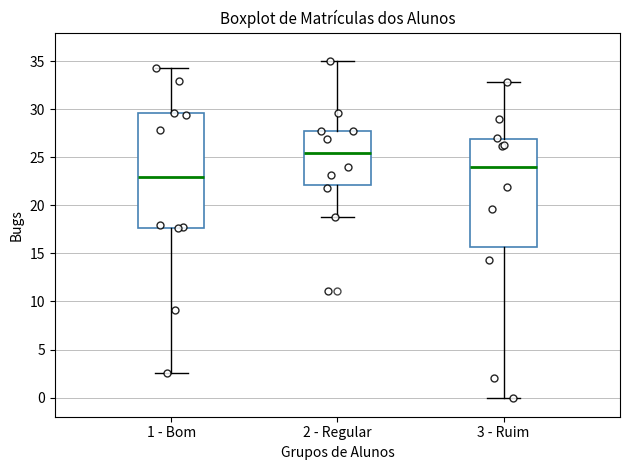

Which box is the tallest, from its lower edge to its upper edge?

1 - Bom